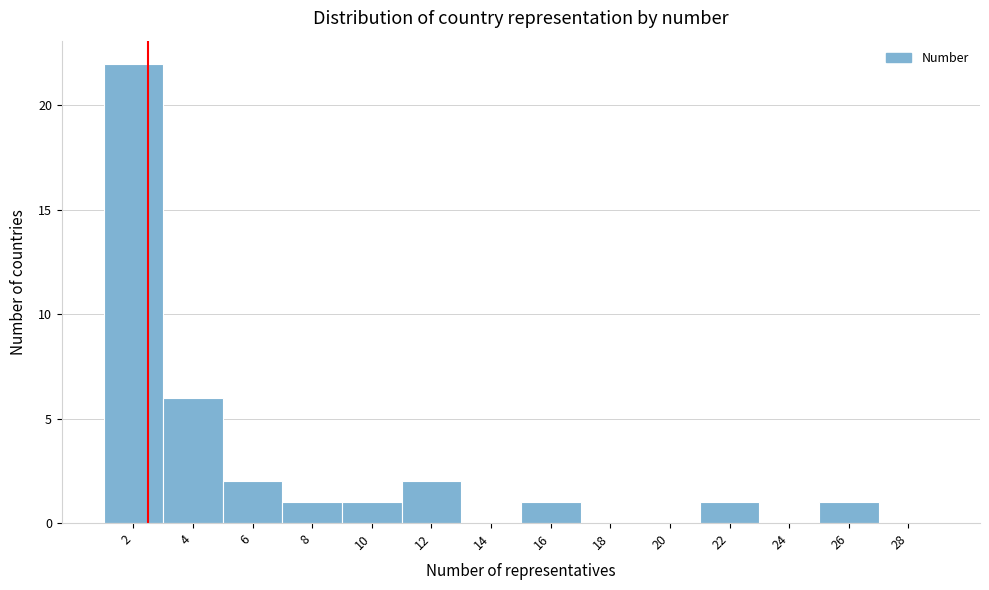

Reading right to left, transcribe all the data shown in this chart.

28=0	26=1	24=0	22=1	20=0	18=0	16=1	14=0	12=2	10=1	8=1	6=2	4=6	2=22